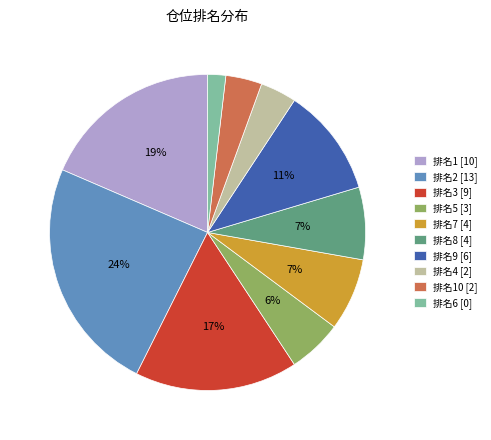

Does any single category account for the majority?

No